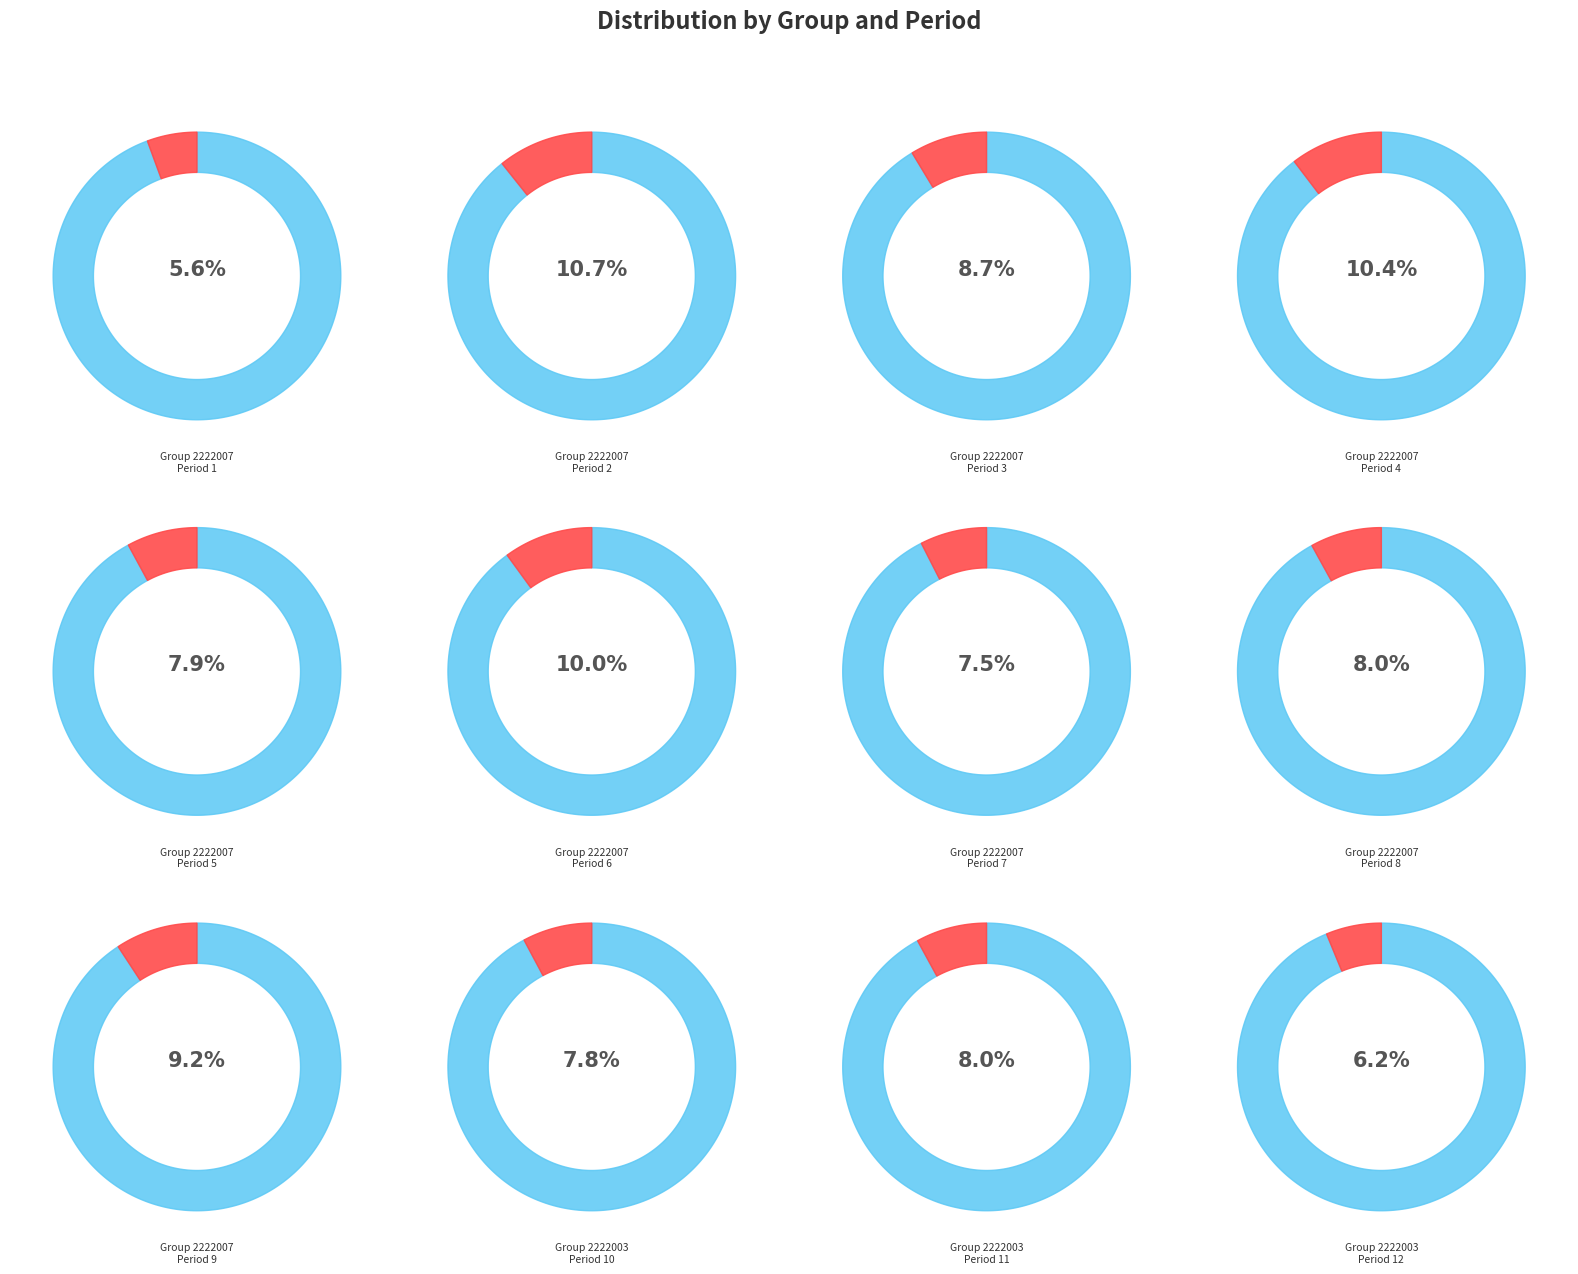

Which slice is the smallest?

3212222007-1